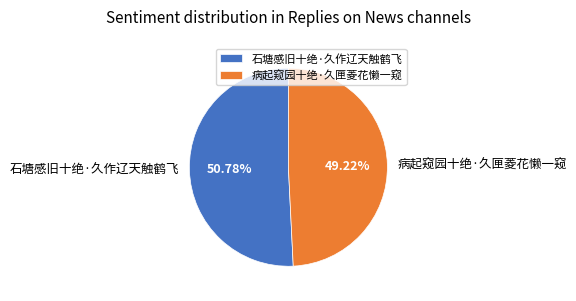

To the nearest percent, what percentage of the pie is 石塘感旧十绝·久作辽天触鹤飞?

51%